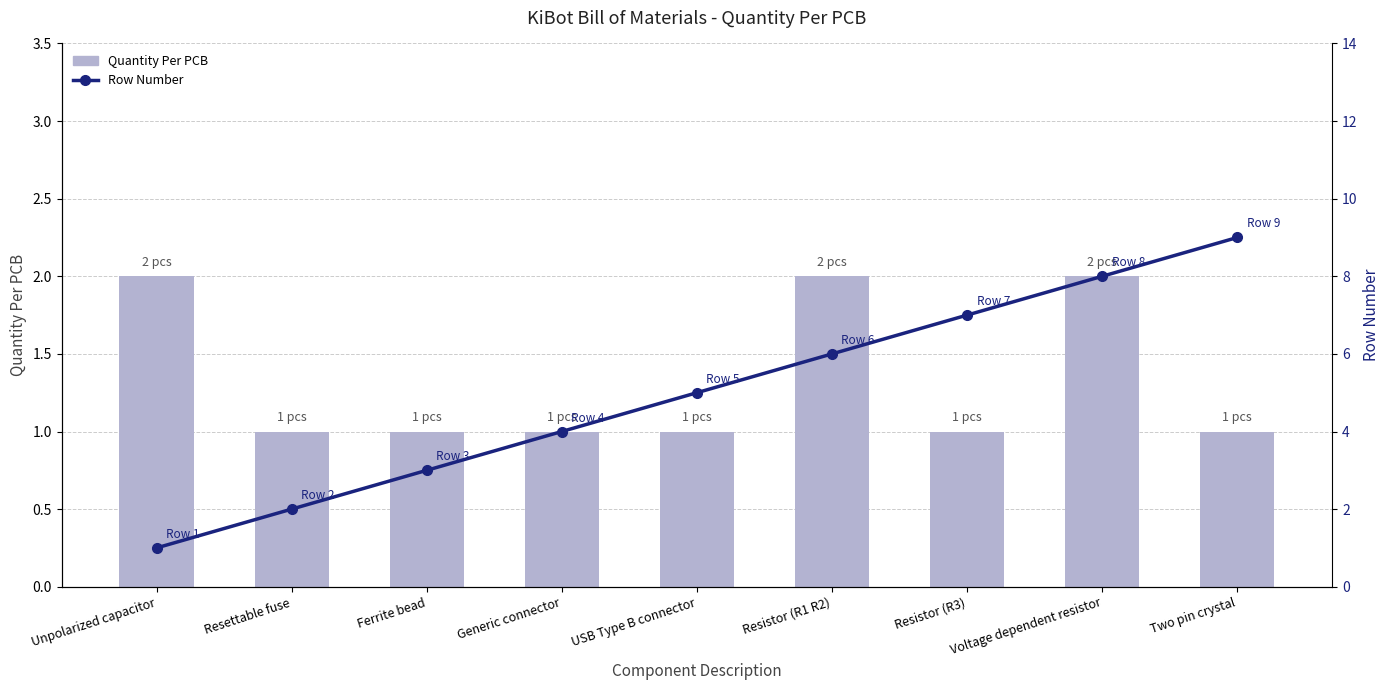

Reading left to right, extract all data points from this chart.

Quantity Per PCB: 2	1	1	1	1	2	1	2	1
Row Number: 1	2	3	4	5	6	7	8	9